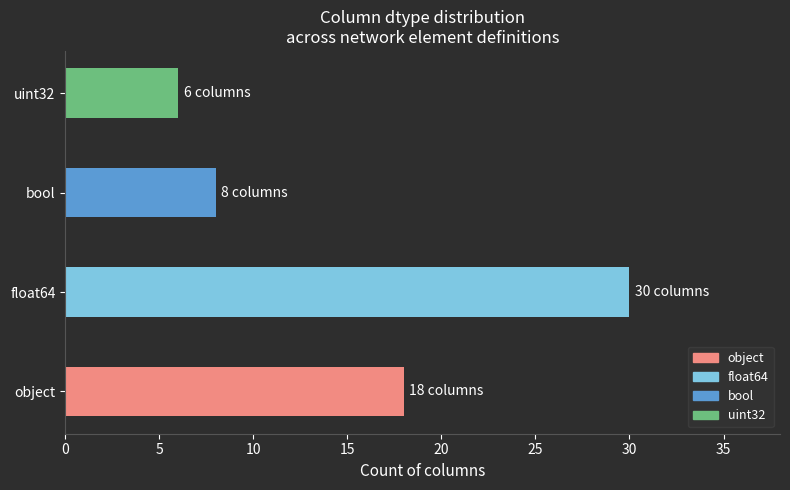

What is the average value?

16